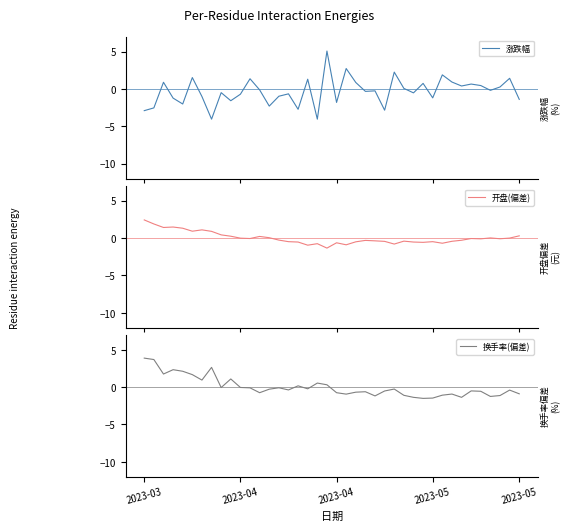

What is the highest value of the 涨跌幅 series?

5.1